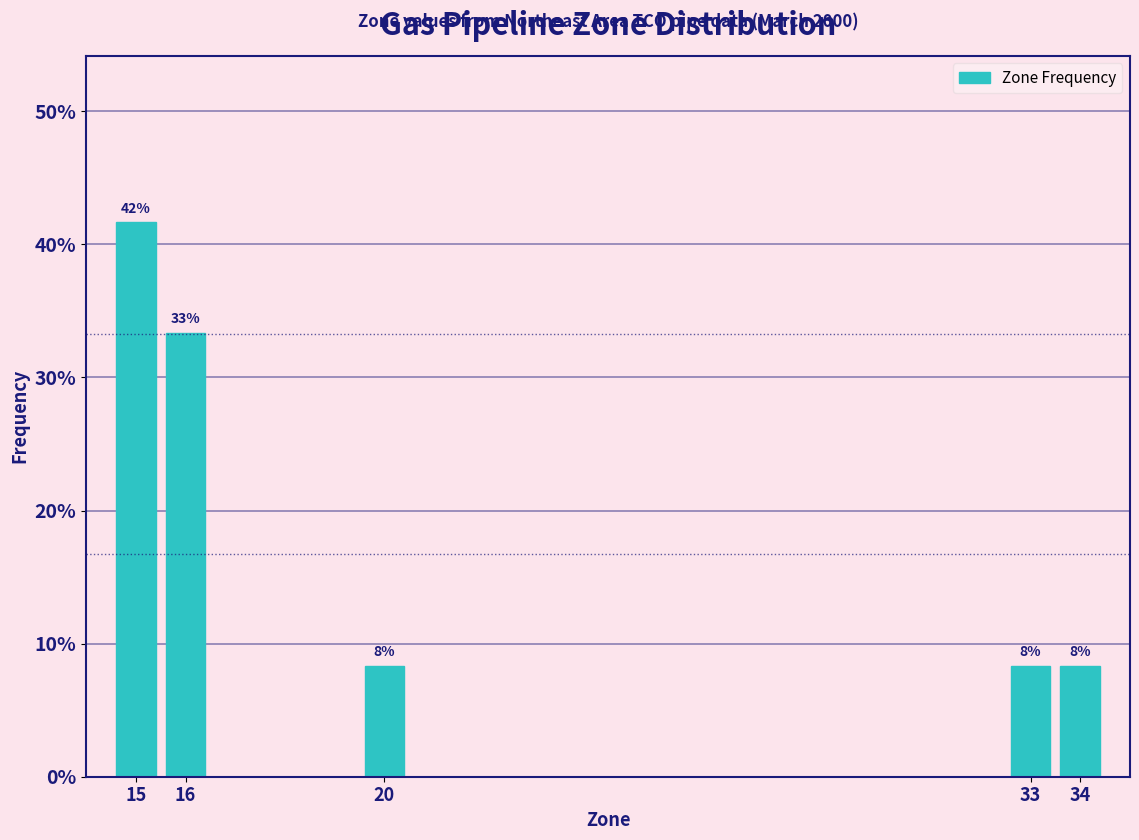

How many bars are there in total?

5